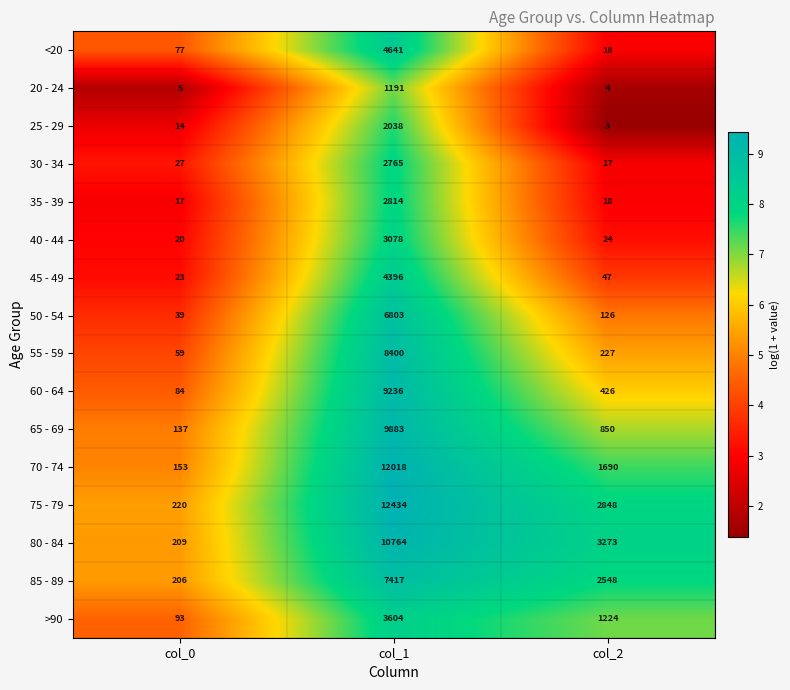

Which series has the largest total across all categories?

75 - 79